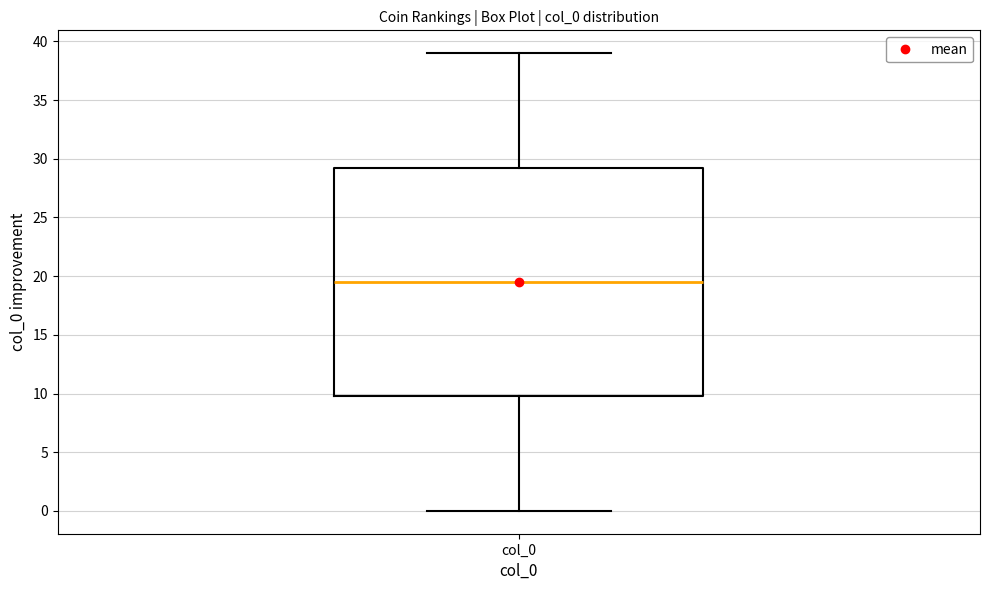

Where does the median line of the box for col_0 sit on the y-axis? The values are not printed on the chart, so give them approximately, as read against the axis.

19.5